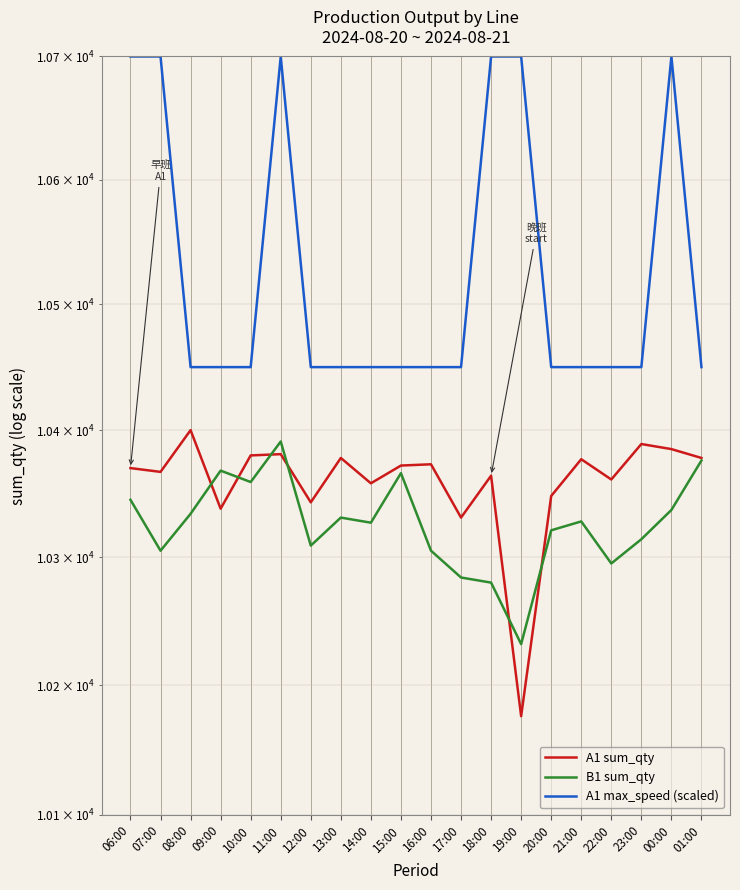

At which category does A1 sum_qty reach its first local valley?

07:00